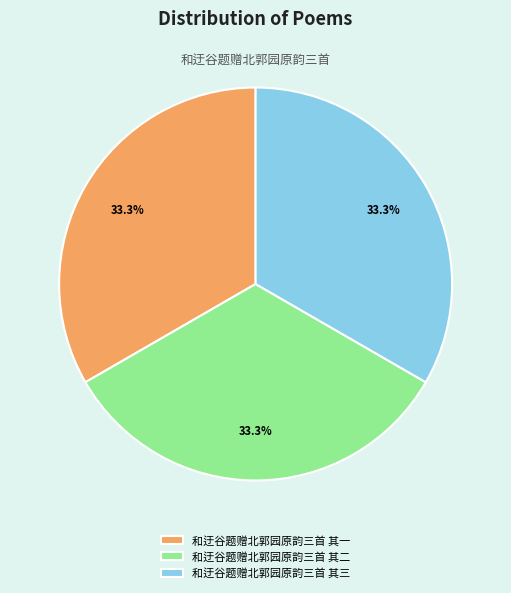

What is the ratio of the value at 和迂谷题赠北郭园原韵三首 其二 to the value at 和迂谷题赠北郭园原韵三首 其一?

1.0